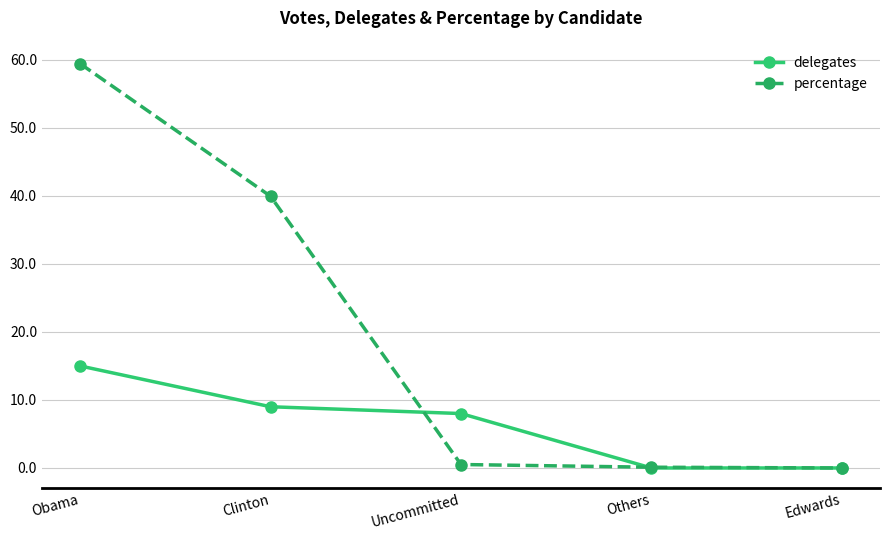

Rank the series by their average value, from highest to lowest.

percentage, delegates